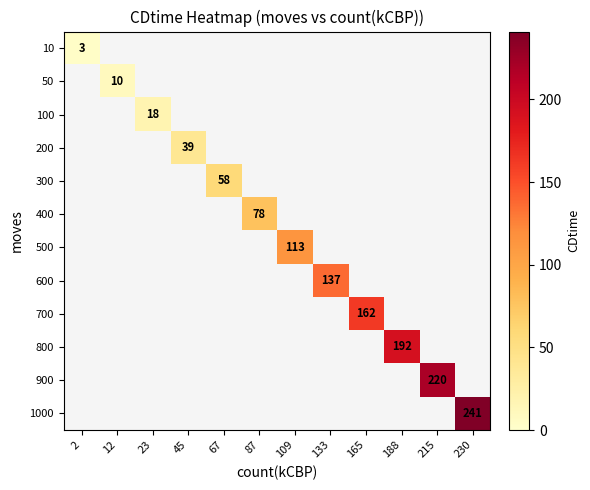

Rank the categories by 400 value from lowest to highest.

2, 12, 23, 45, 67, 87, 109, 133, 165, 188, 215, 230